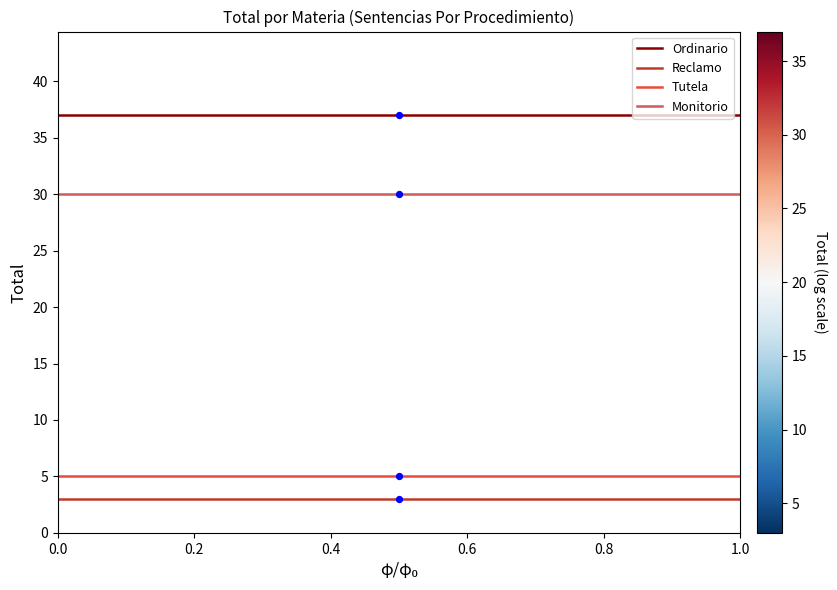

Is the value of Ordinario at 0.0 greater than the value of Reclamo at 1.0?

Yes